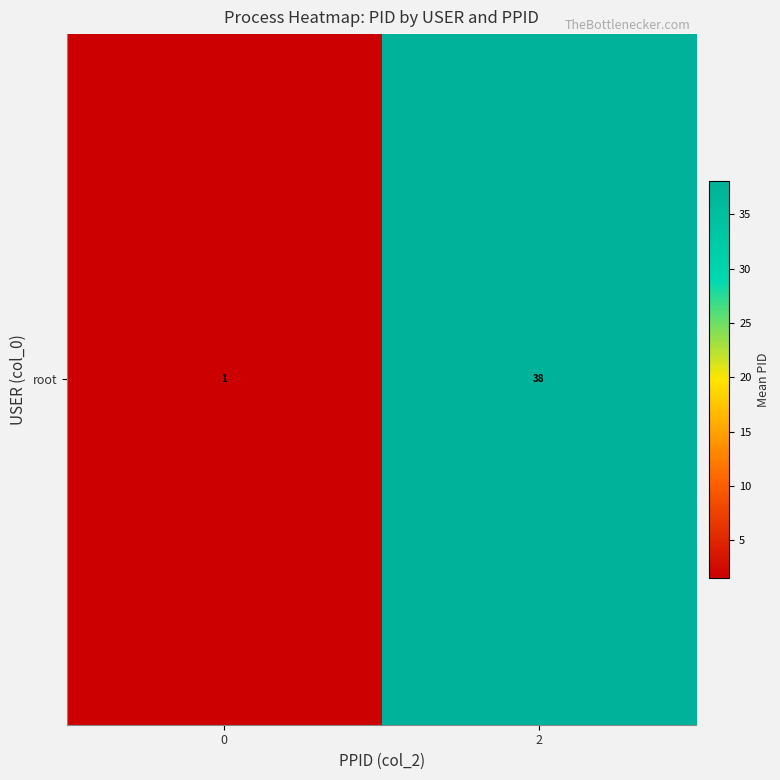

What is the difference between the values at 2 and 0?

36.6